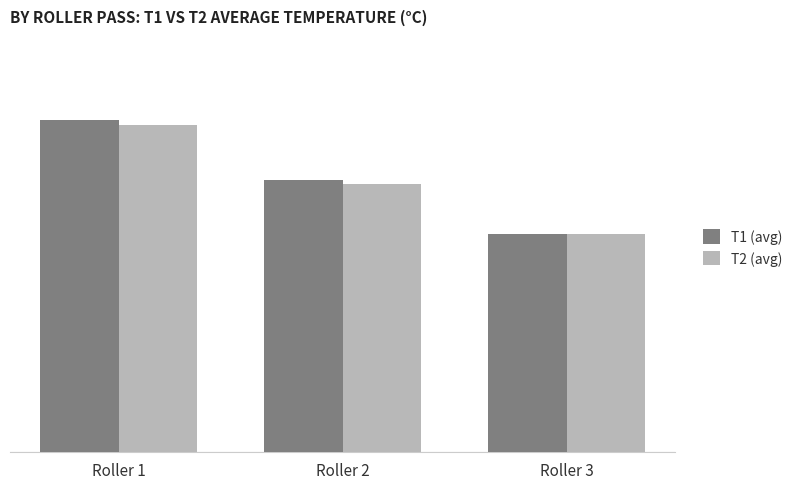

Rank the categories by T2 (avg) value from highest to lowest.

Roller 1, Roller 2, Roller 3